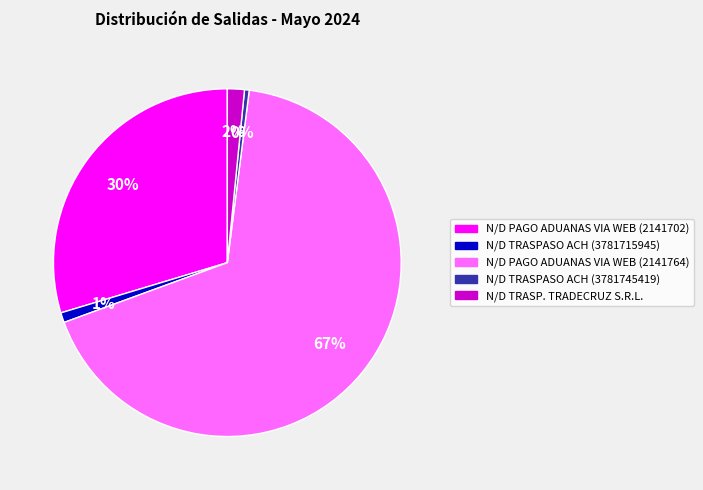

Which has a higher value, N/D PAGO ADUANAS VIA WEB (2141764) or N/D TRASPASO ACH (3781715945)?

N/D PAGO ADUANAS VIA WEB (2141764)